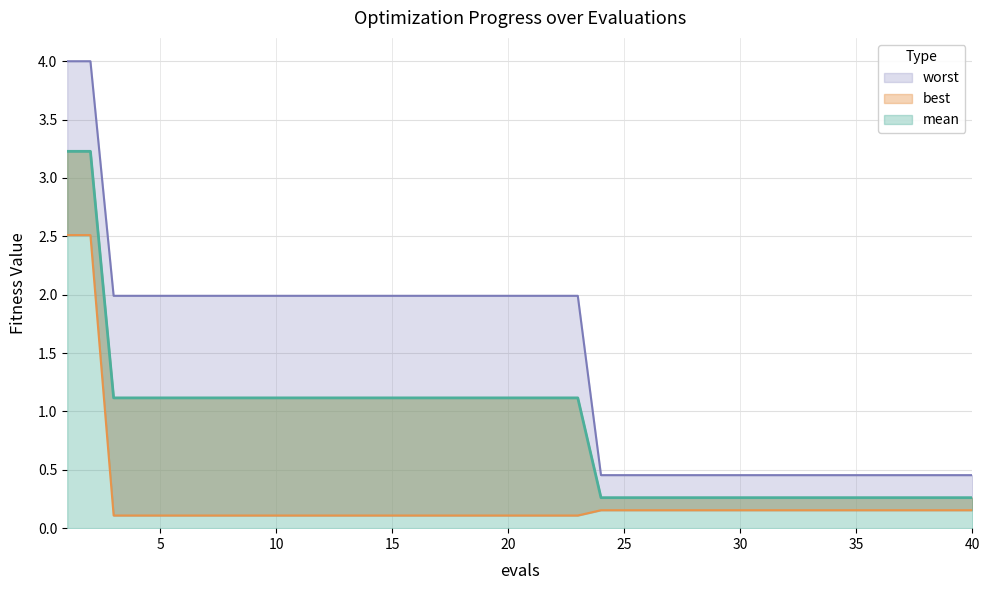

At which category is the sum across all series the highest?

1